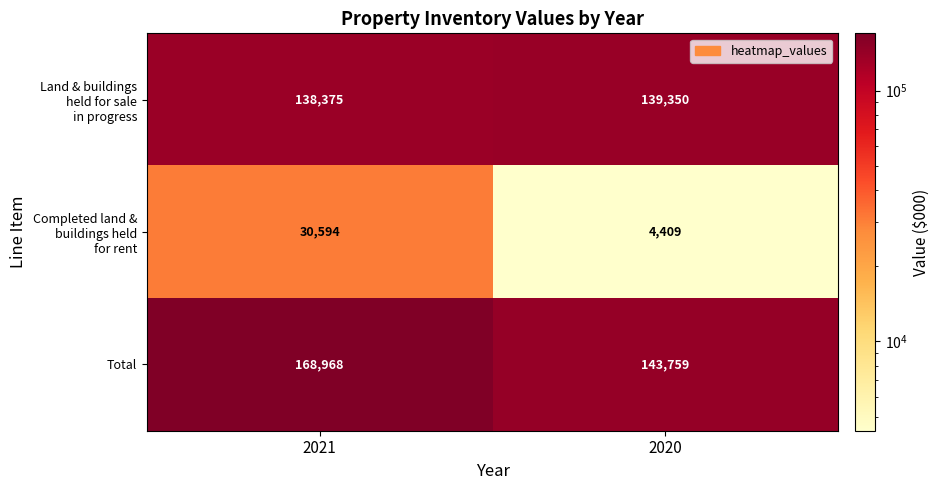

What is the difference between the highest and lowest values at 2021?

138374